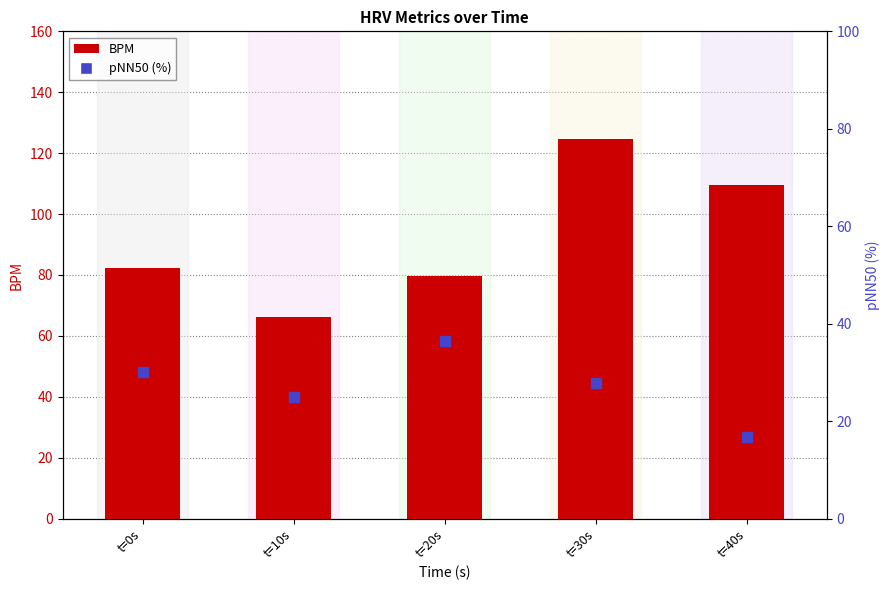

What are all the series names shown in the legend?

BPM, pNN50 (%)